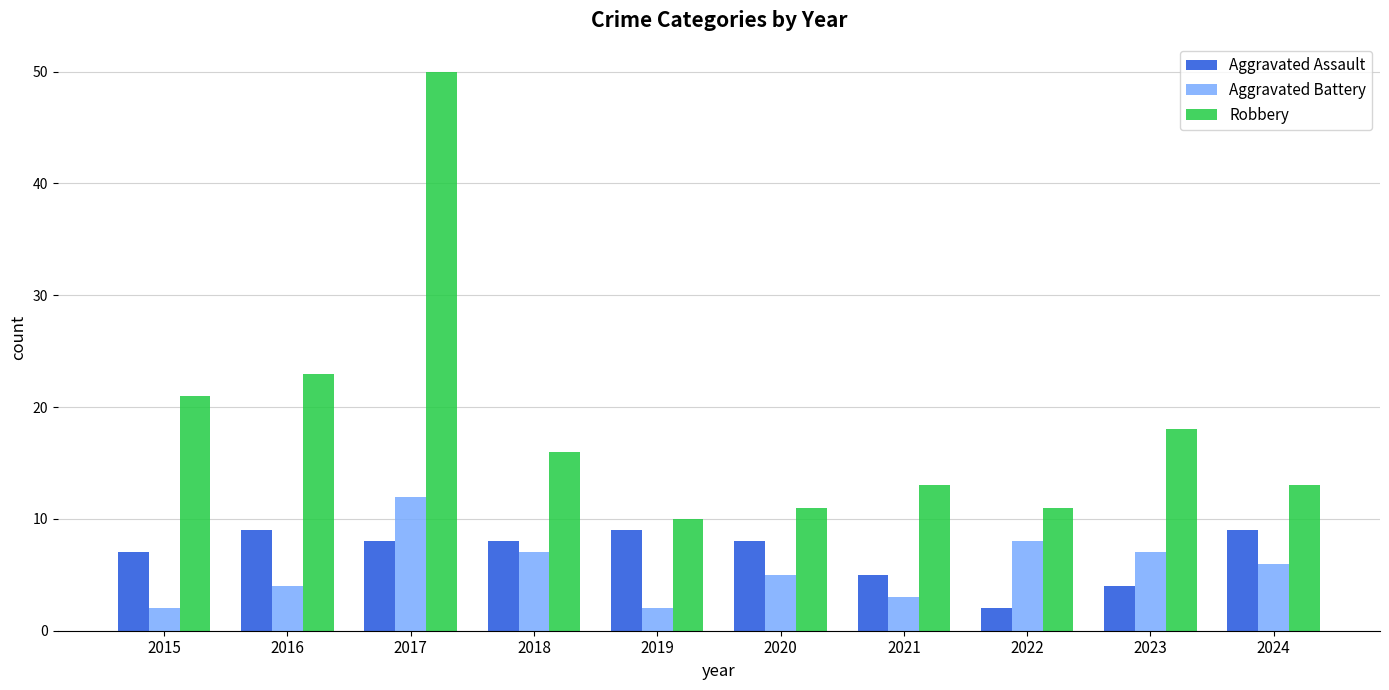

At how many categories does at least one series exceed 37?

1